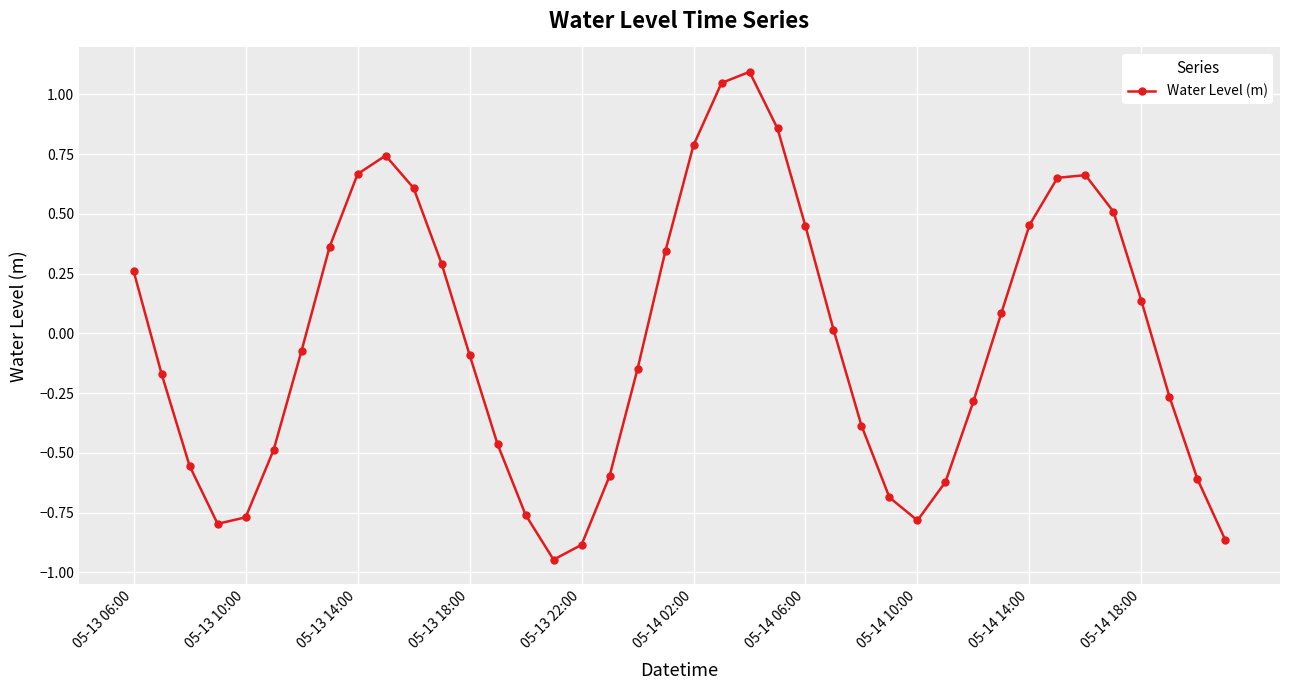

How many points are lower than both their immediate neighbors (excluding endpoints)?

3